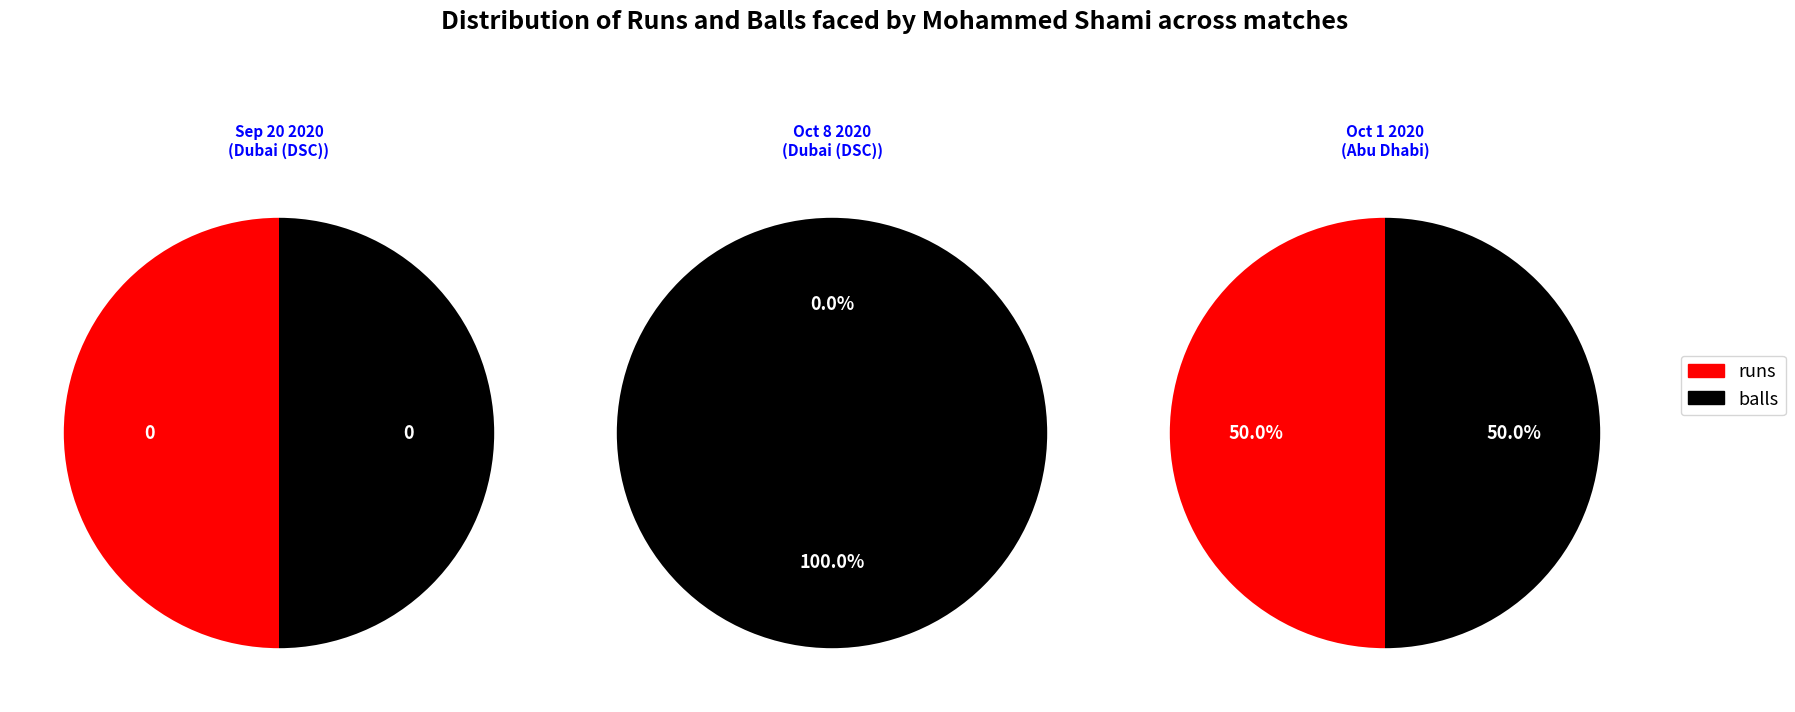

To the nearest percent, what is the combined percentage of Oct 1 2020 and Oct 8 2020?

100%